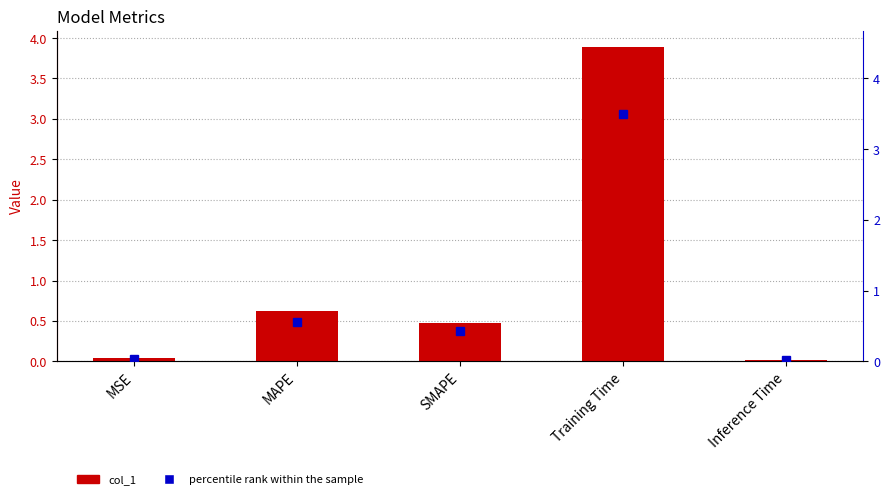

At how many categories does at least one series exceed 2?

1